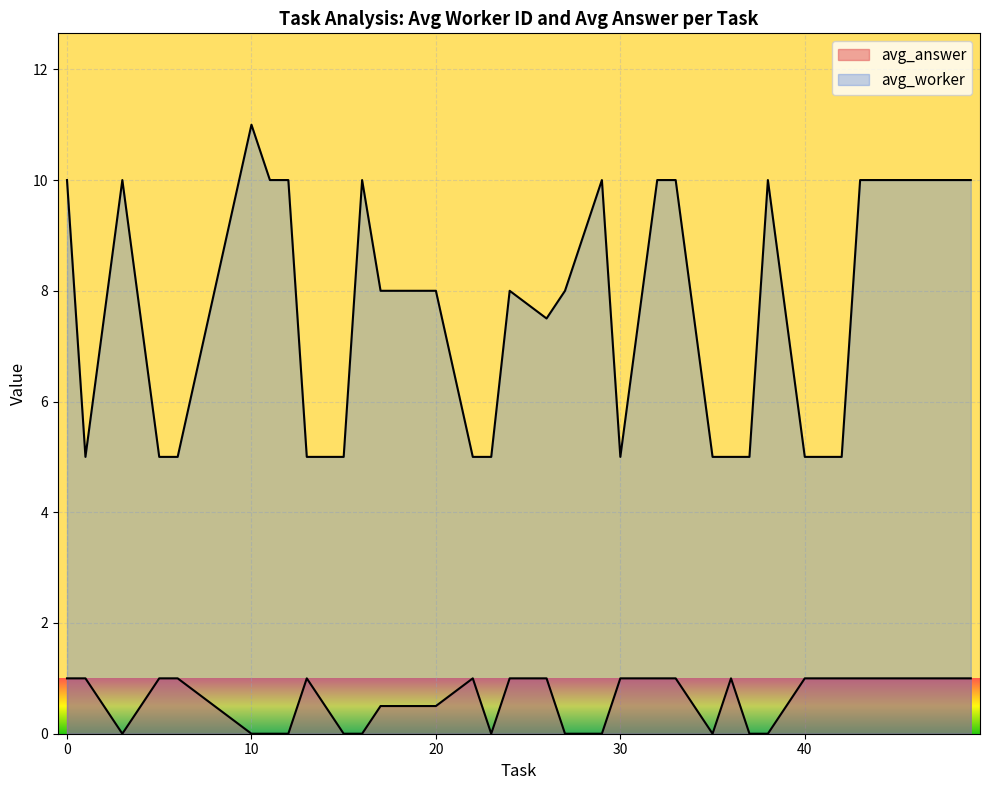

List the series in order of their peak value, highest first.

avg_worker, avg_answer